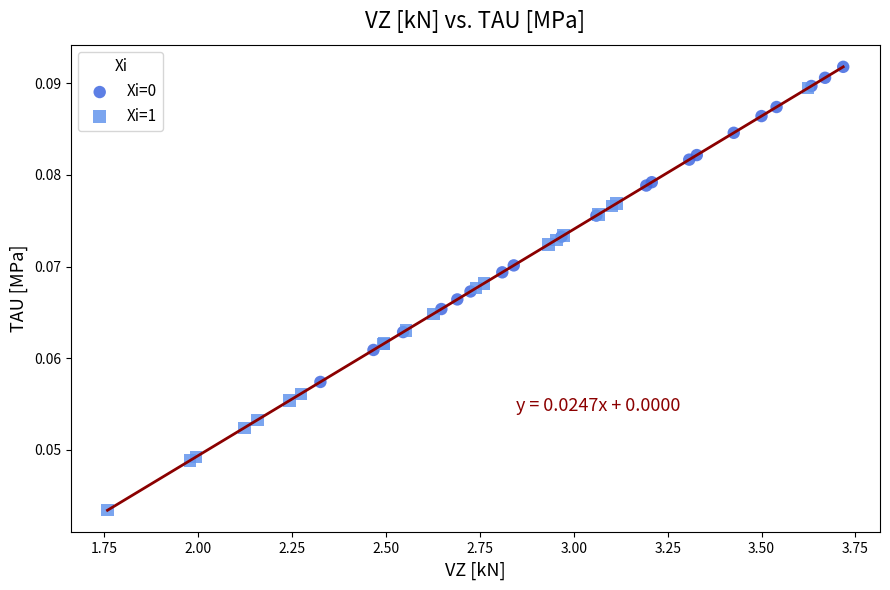

Which series has the largest Y range (max minus min)?

Xi=1